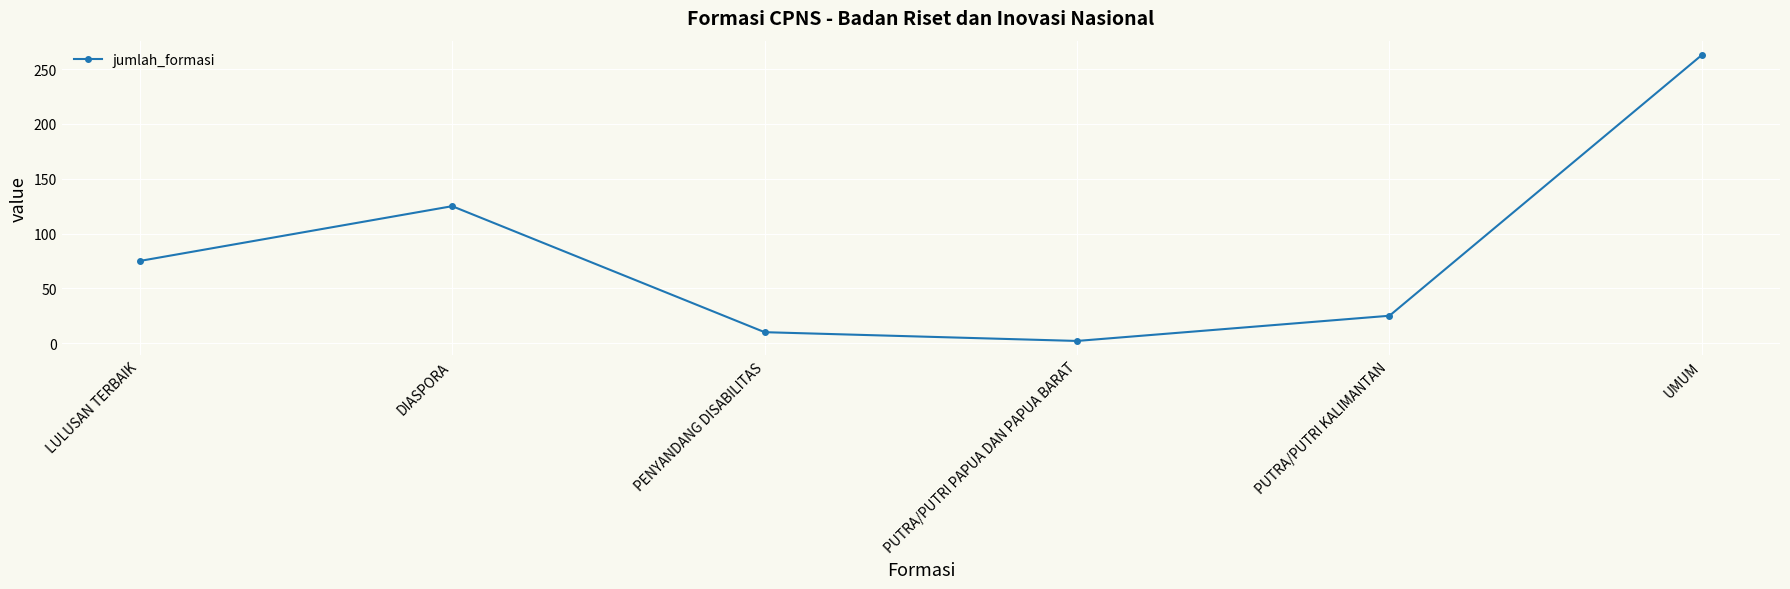

How many categories are shown in the chart?

6